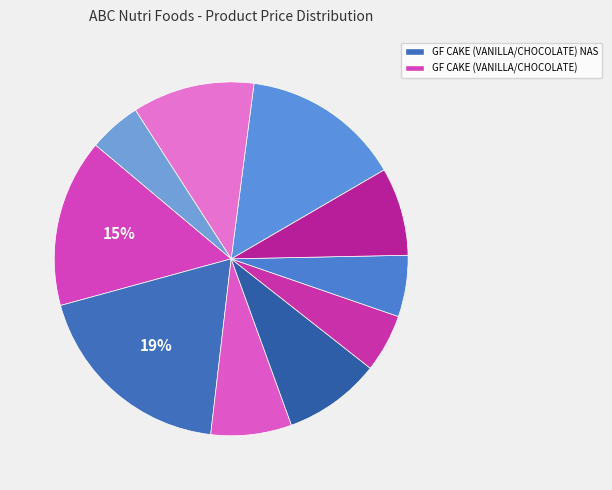

To the nearest percent, what is the average slice percentage?

10%